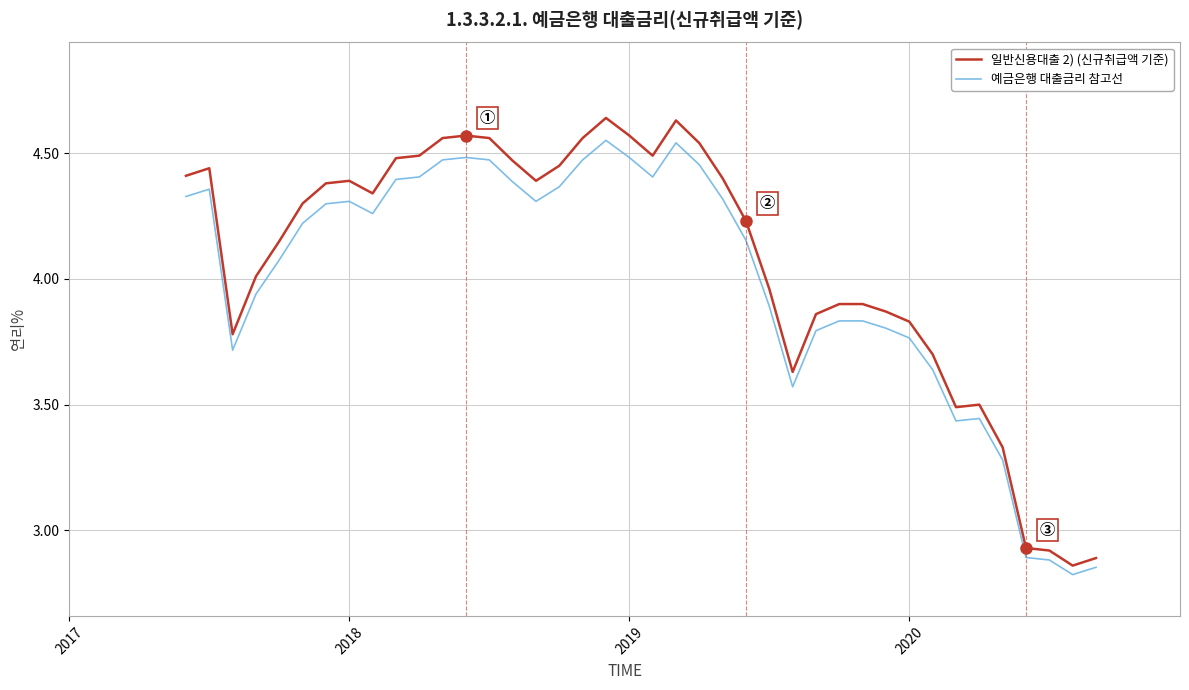

Which series has the largest range (max minus min)?

일반신용대출 2) (신규취급액 기준)